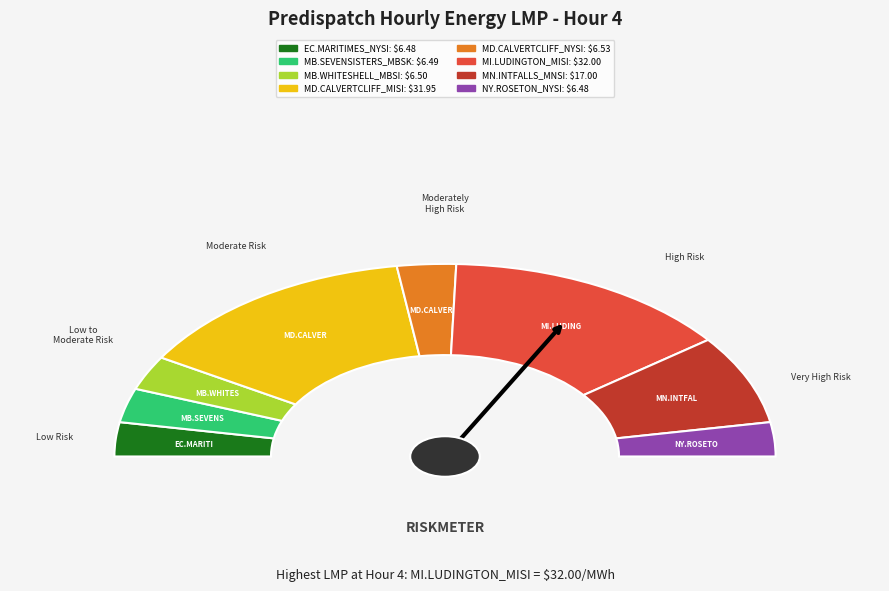

Rank the categories by value from highest to lowest.

MI.LUDINGTON_MISI:LMP, MD.CALVERTCLIFF_MISI:LMP, MN.INTFALLS_MNSI:LMP, MD.CALVERTCLIFF_NYSI:LMP, MB.WHITESHELL_MBSI:LMP, MB.SEVENSISTERS_MBSK:LMP, EC.MARITIMES_NYSI:LMP, NY.ROSETON_NYSI:LMP